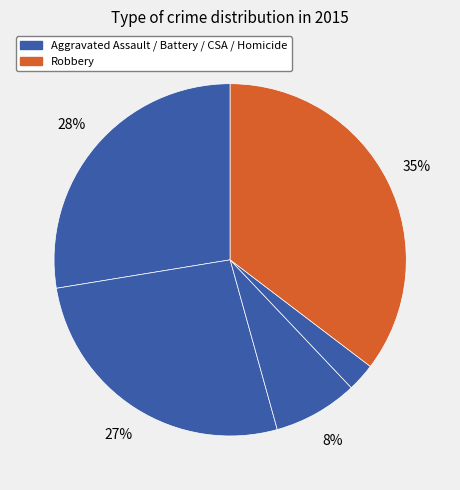

Does any single category account for the majority?

No